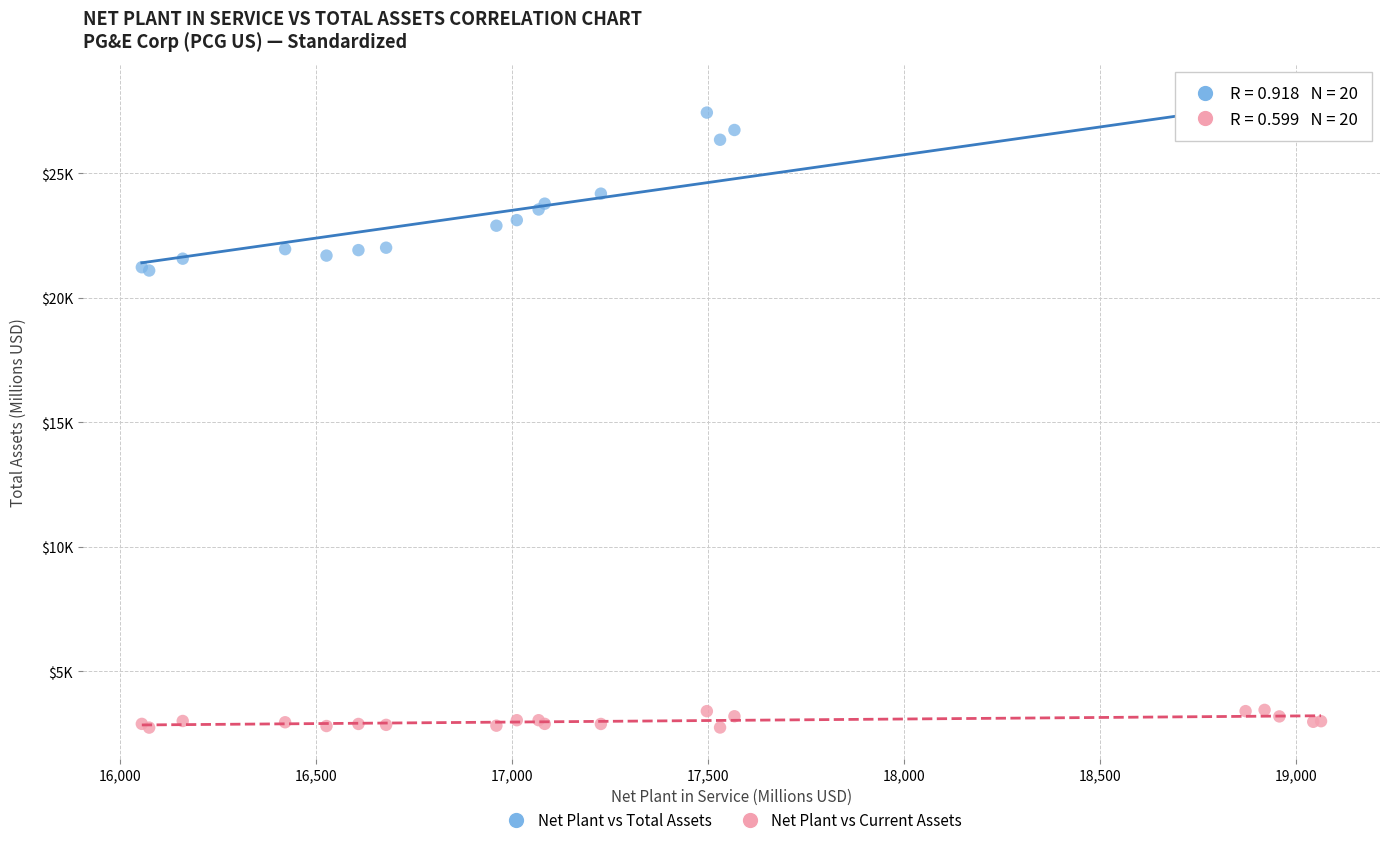

Which series contains the highest Y value?

Net Plant vs Total Assets